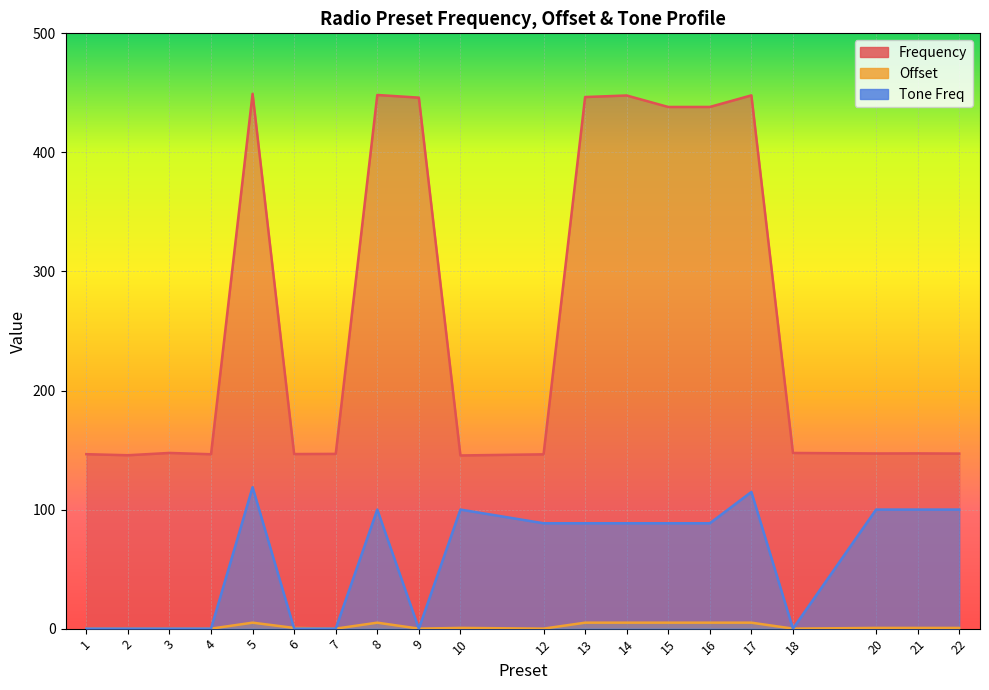

Between 8 and 21, which series saw the biggest shift?

Frequency